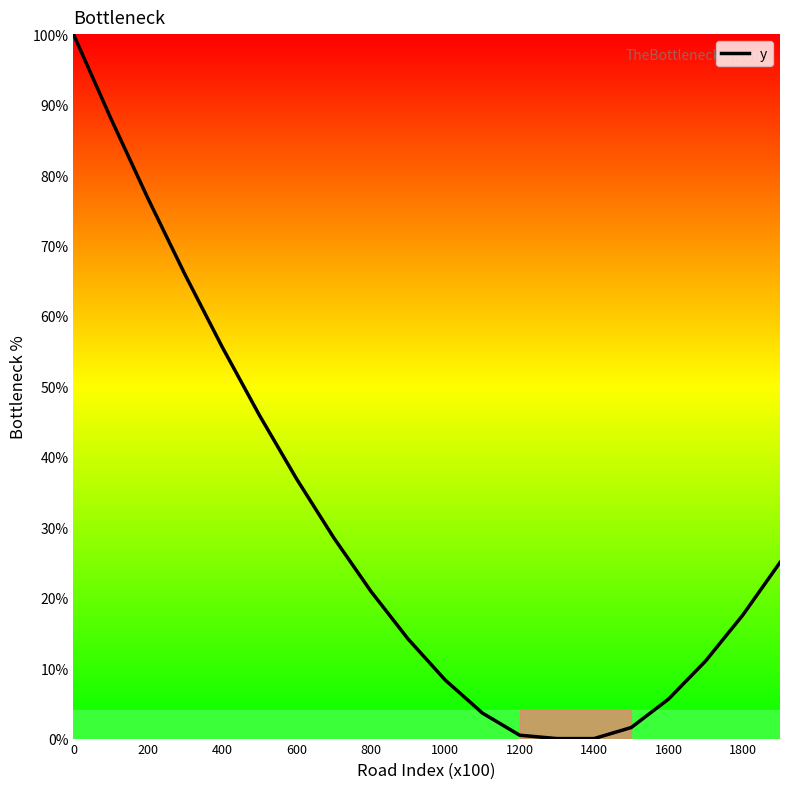

What is the difference between the maximum and minimum values?

100.0